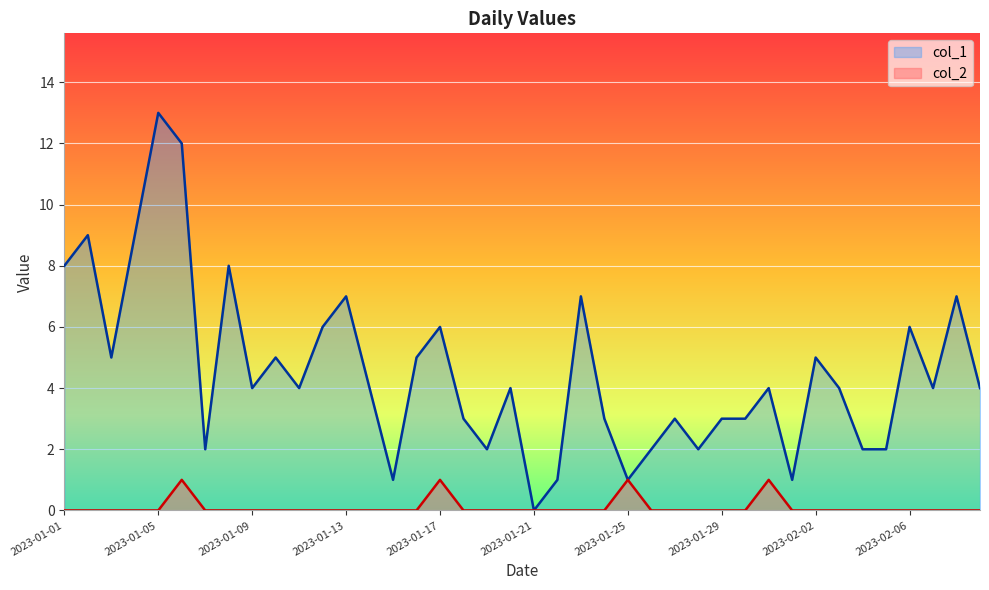

Count the number of data series in this chart.

2